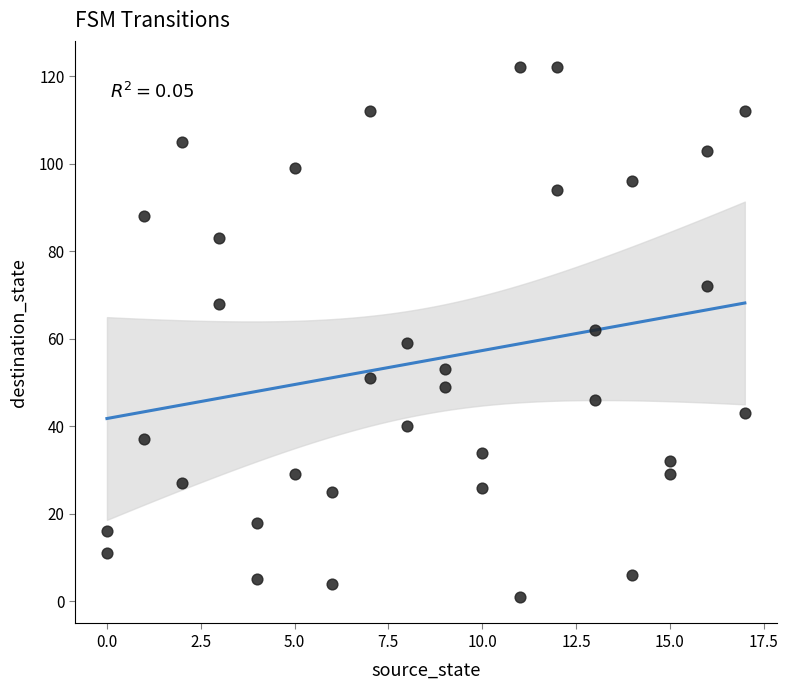

What is the range of X values (max minus min)?

17